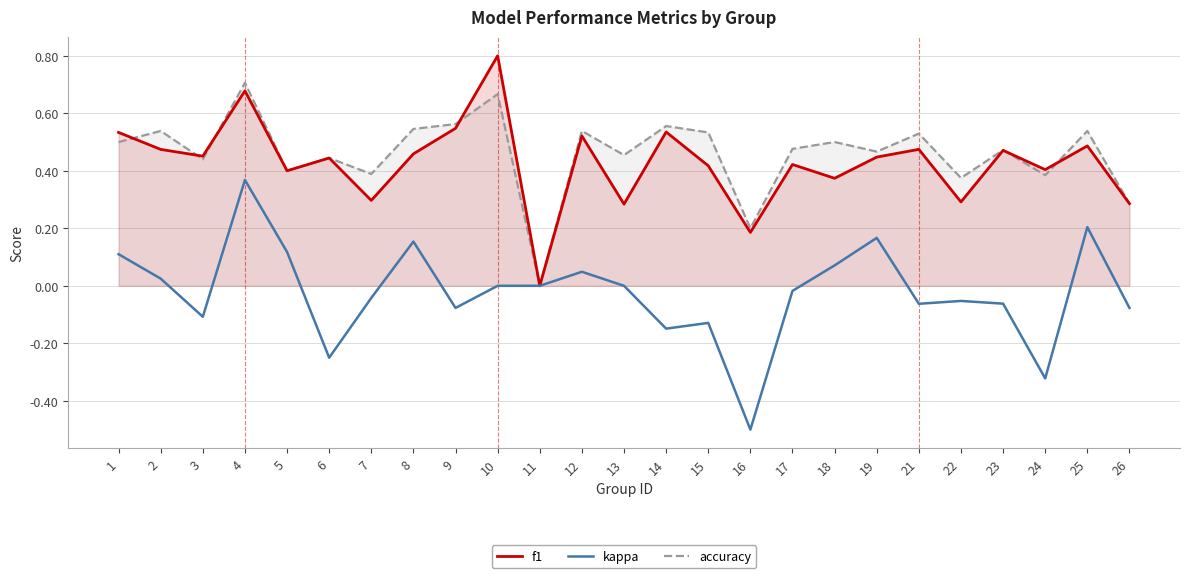

Which has a higher value, 13 or 22?

22